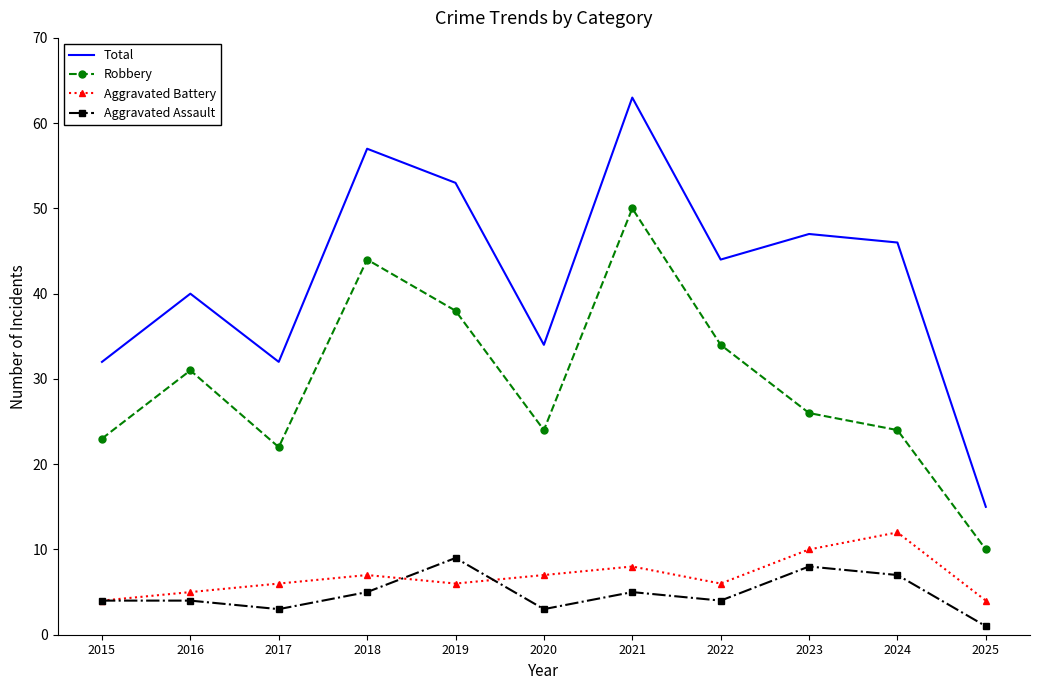

Which category has the highest value in the Robbery series?

2021